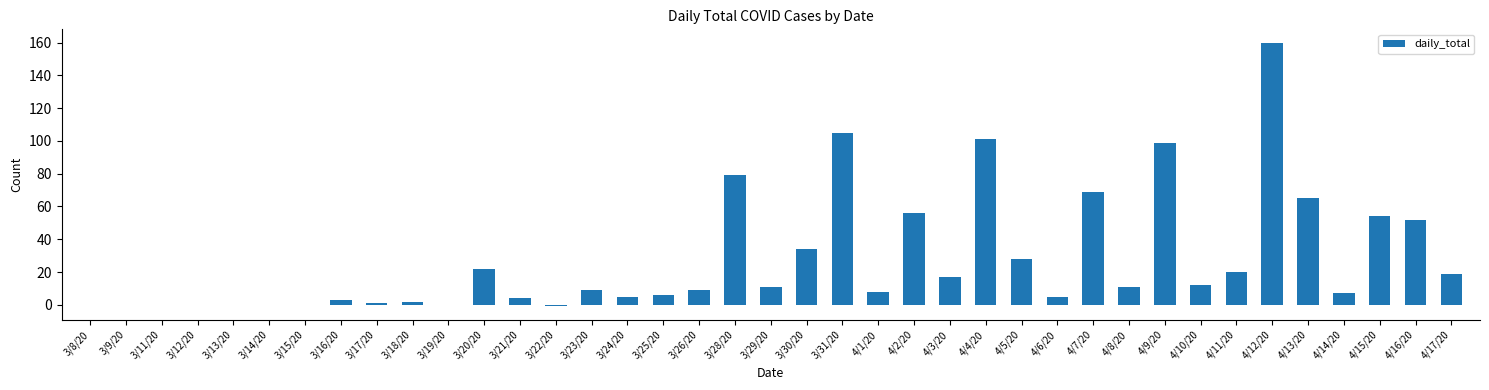

What is the sum of all values?

1072